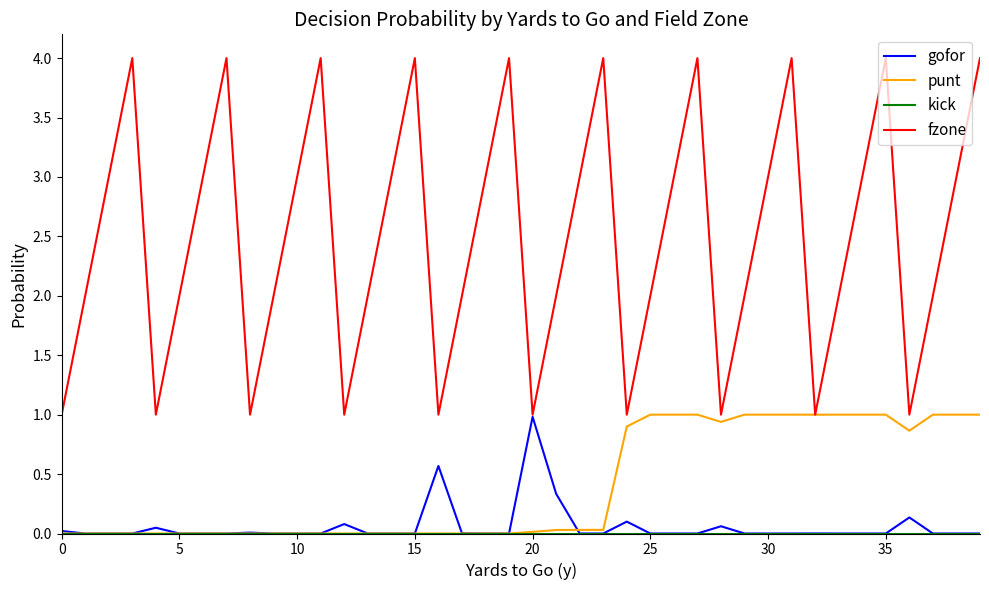

Which series has the widest spread of values?

fzone